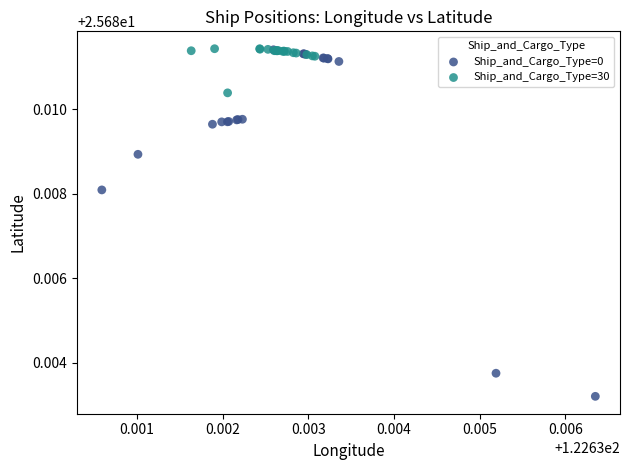

Which series has the largest Y range (max minus min)?

Ship_and_Cargo_Type=0